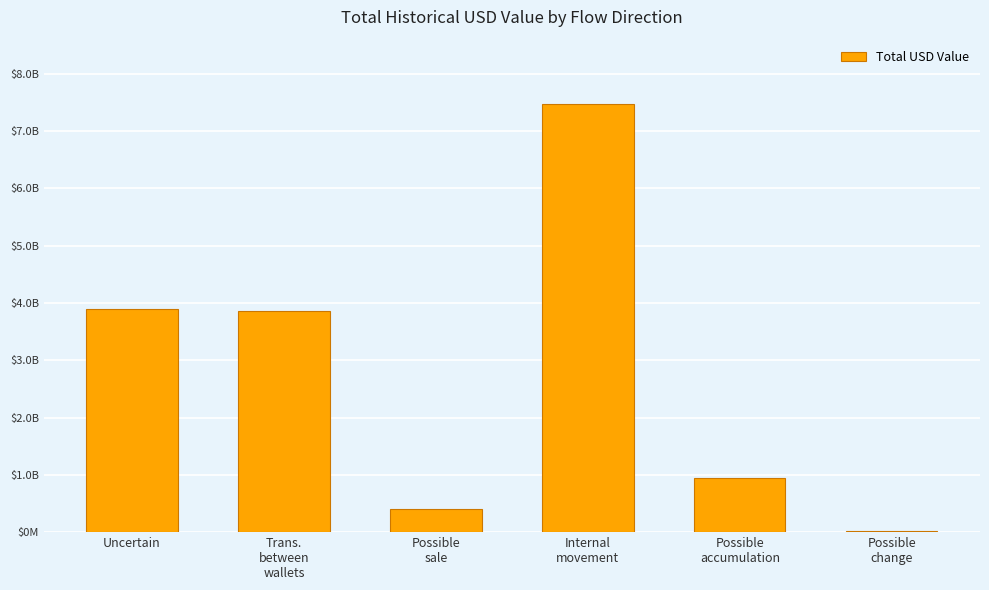

Are the bars horizontal?

No